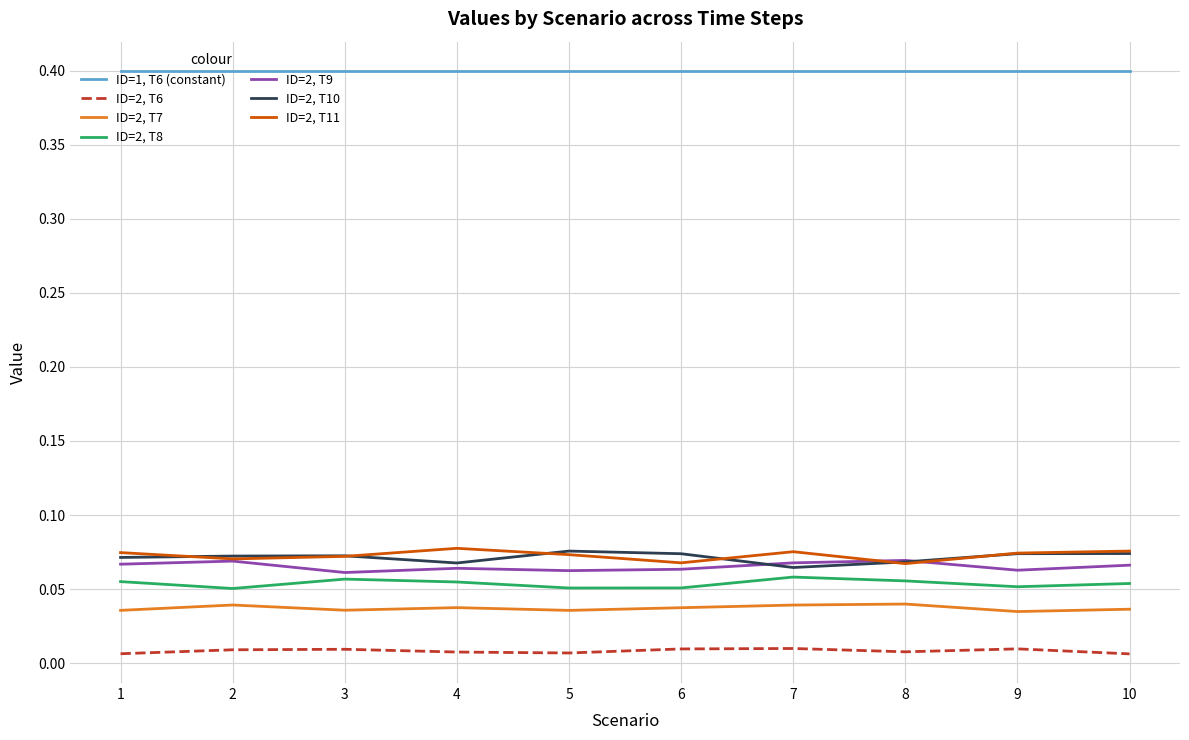

What is the greatest value displayed?

0.4